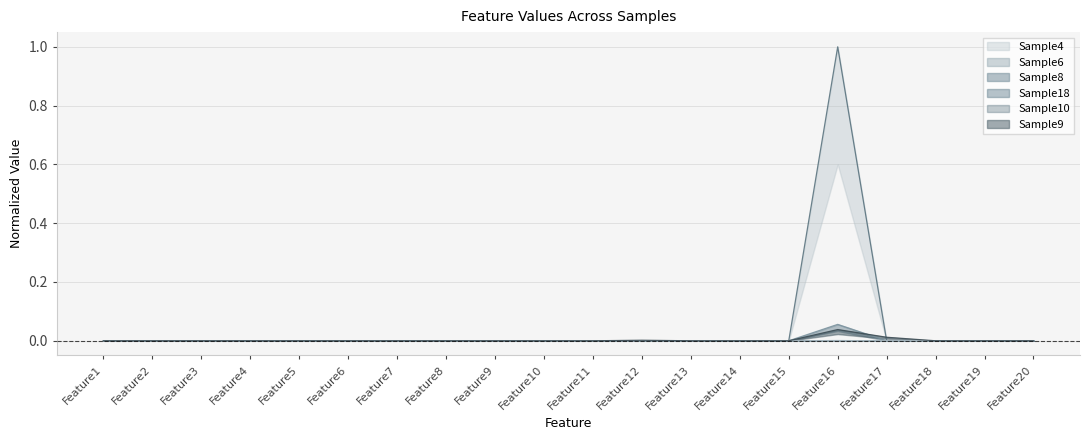

Reading right to left, extract all data points from this chart.

Sample4: Feature20=0.0	Feature19=0.0	Feature18=0.0	Feature17=0.0	Feature16=1.0	Feature15=0.0	Feature14=0.0	Feature13=0.0	Feature12=0.0	Feature11=0.0	Feature10=0.0	Feature9=0.0	Feature8=0.0	Feature7=0.0	Feature6=0.0	Feature5=0.0	Feature4=0.0	Feature3=0.0	Feature2=0.0	Feature1=0.0
Sample6: Feature20=0.0	Feature19=0.0	Feature18=0.0	Feature17=0.0	Feature16=0.0	Feature15=0.0	Feature14=0.0	Feature13=0.0	Feature12=0.0	Feature11=0.0	Feature10=0.0	Feature9=0.0	Feature8=0.0	Feature7=0.0	Feature6=0.0	Feature5=0.0	Feature4=0.0	Feature3=0.0	Feature2=0.0	Feature1=0.0
Sample8: Feature20=0.0	Feature19=0.0	Feature18=0.0	Feature17=0.0	Feature16=0.1	Feature15=0.0	Feature14=0.0	Feature13=0.0	Feature12=0.0	Feature11=0.0	Feature10=0.0	Feature9=0.0	Feature8=0.0	Feature7=0.0	Feature6=0.0	Feature5=0.0	Feature4=0.0	Feature3=0.0	Feature2=0.0	Feature1=0.0
Sample18: Feature20=0.0	Feature19=0.0	Feature18=0.0	Feature17=0.0	Feature16=0.0	Feature15=0.0	Feature14=0.0	Feature13=0.0	Feature12=0.0	Feature11=0.0	Feature10=0.0	Feature9=0.0	Feature8=0.0	Feature7=0.0	Feature6=0.0	Feature5=0.0	Feature4=0.0	Feature3=0.0	Feature2=0.0	Feature1=0.0
Sample10: Feature20=0.0	Feature19=0.0	Feature18=0.0	Feature17=0.0	Feature16=0.0	Feature15=0.0	Feature14=0.0	Feature13=0.0	Feature12=0.0	Feature11=0.0	Feature10=0.0	Feature9=0.0	Feature8=0.0	Feature7=0.0	Feature6=0.0	Feature5=0.0	Feature4=0.0	Feature3=0.0	Feature2=0.0	Feature1=0.0
Sample9: Feature20=0.0	Feature19=0.0	Feature18=0.0	Feature17=0.0	Feature16=0.0	Feature15=0.0	Feature14=0.0	Feature13=0.0	Feature12=0.0	Feature11=0.0	Feature10=0.0	Feature9=0.0	Feature8=0.0	Feature7=0.0	Feature6=0.0	Feature5=0.0	Feature4=0.0	Feature3=0.0	Feature2=0.0	Feature1=0.0